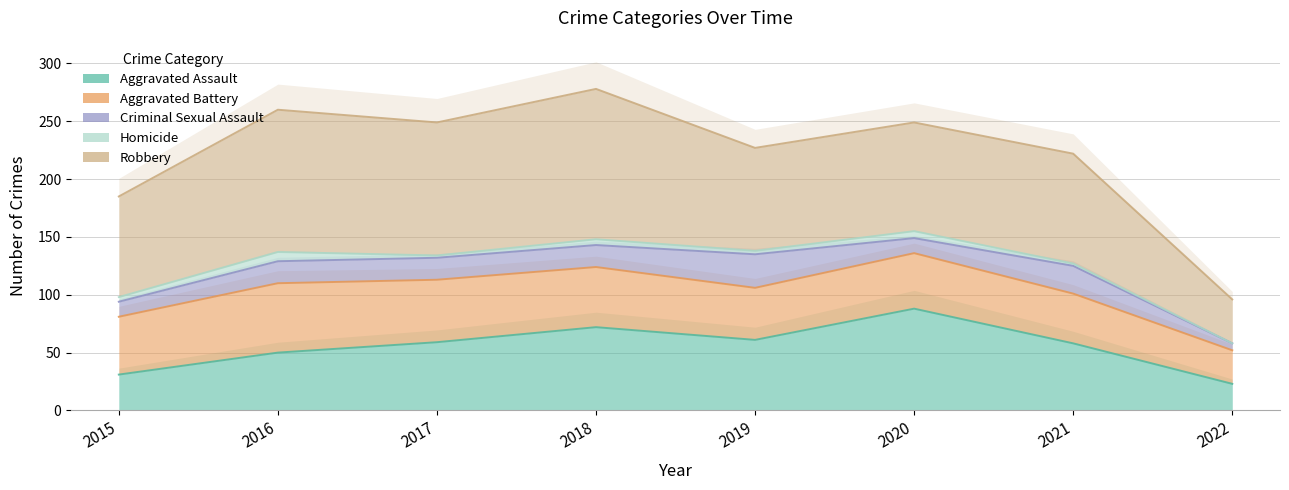

Rank the series by their maximum value, from lowest to highest.

Homicide, Criminal Sexual Assault, Aggravated Battery, Aggravated Assault, Robbery